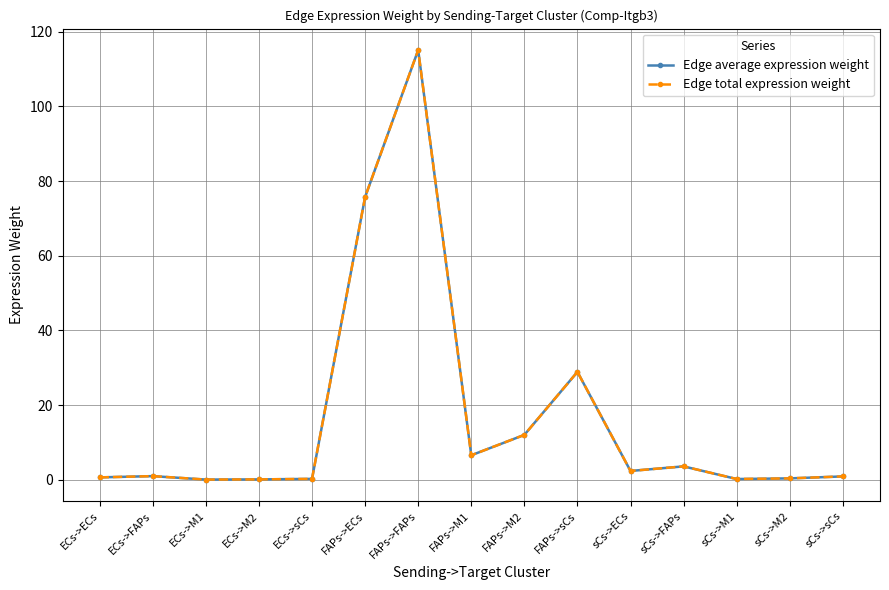

What is the maximum value for Edge average expression weight?

115.1